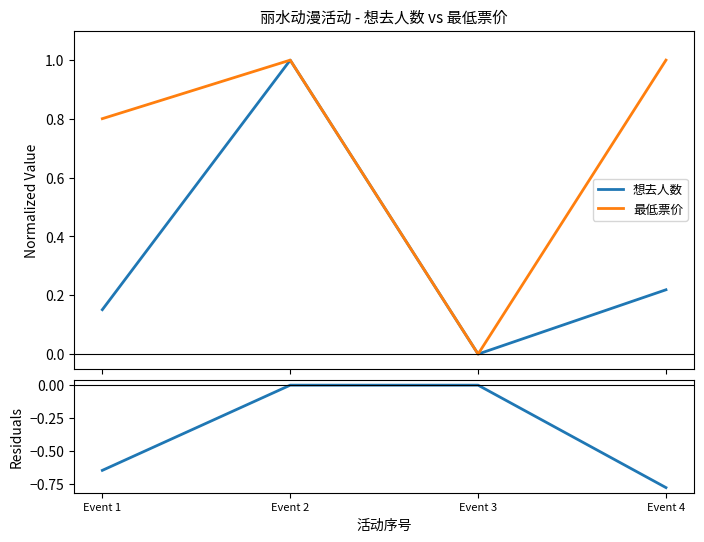

What is the highest value of the 想去人数 series?

1.0